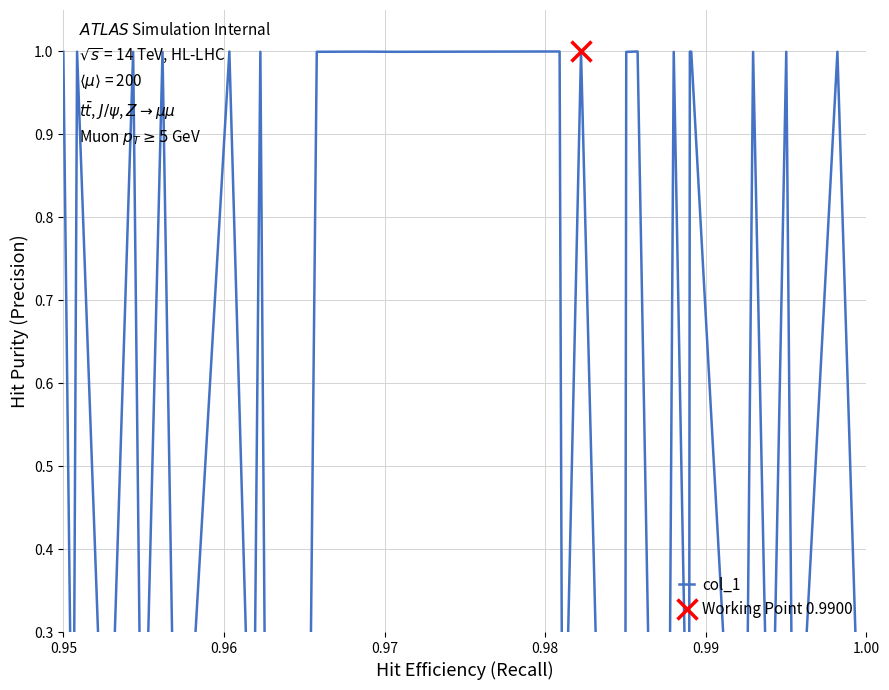

Does the chart have visible grid lines?

Yes